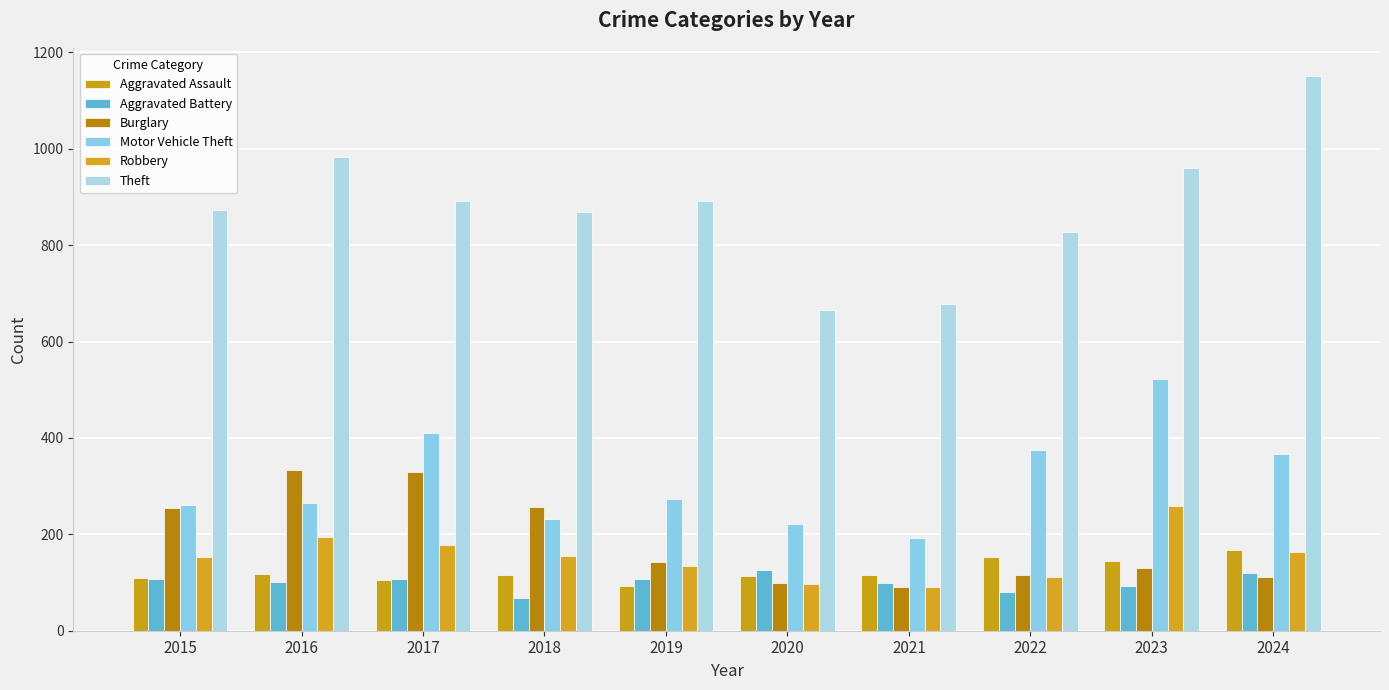

What is the spread (max minus min) of values at 2022?

746